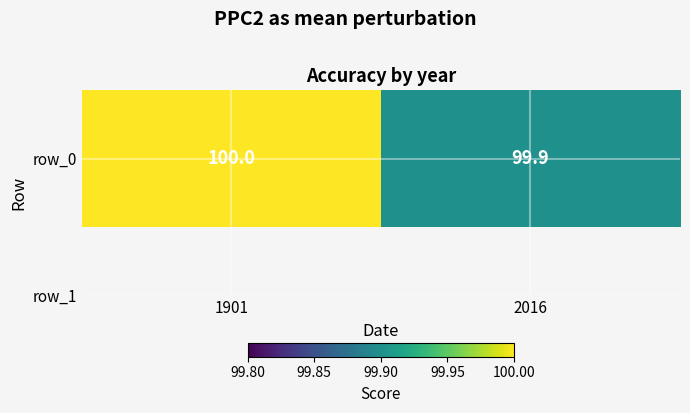

The value at 1901 is 168.9. True or false?

False